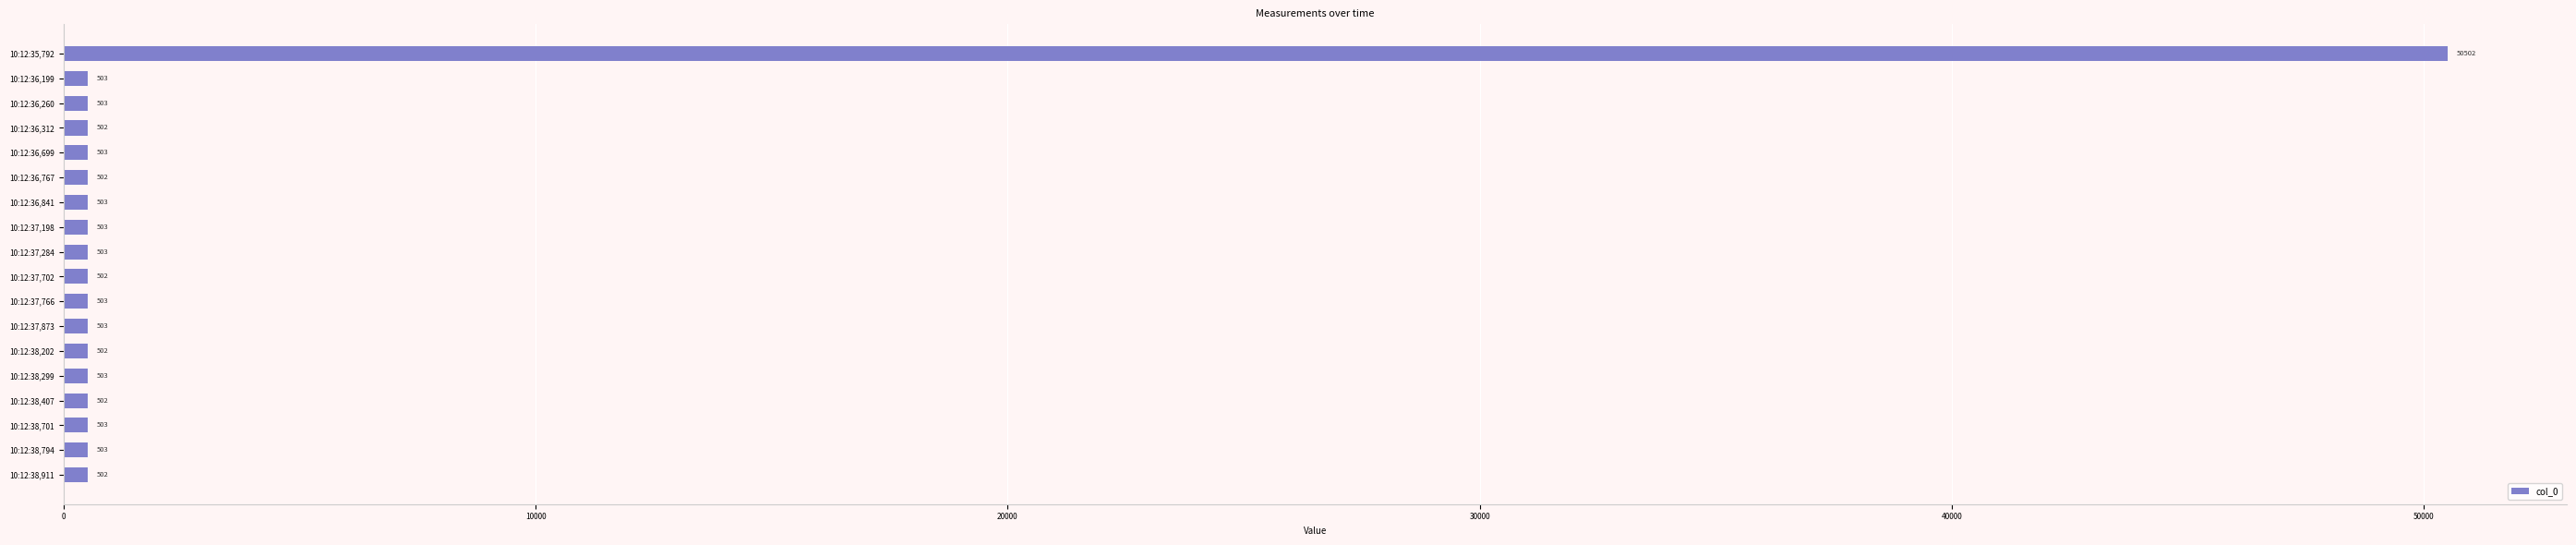

Reading top to bottom, list all the values displayed in this chart.

50502	503	503	502	503	502	503	503	503	502	503	503	502	503	502	503	503	502